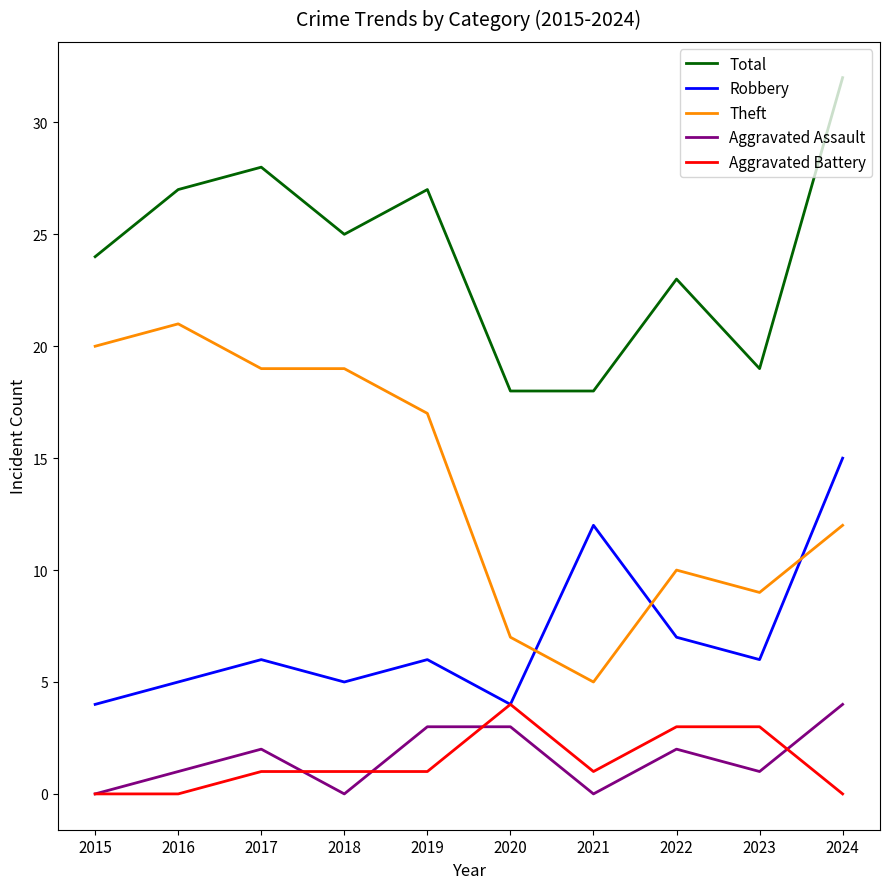

Count the Aggravated Battery values in the range 0 to 3.

9